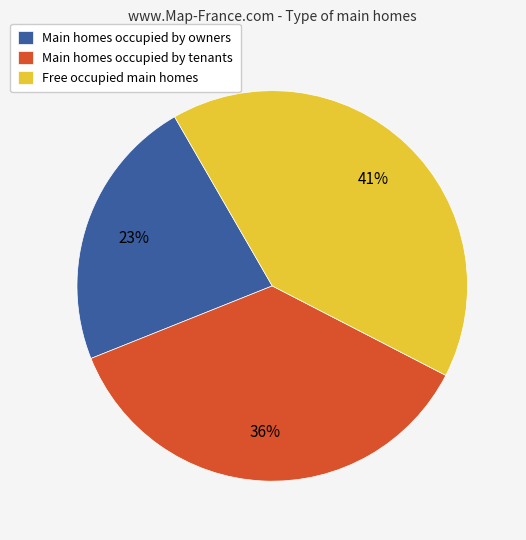

Do Main homes occupied by owners and Main homes occupied by tenants together represent more than half of the pie?

Yes